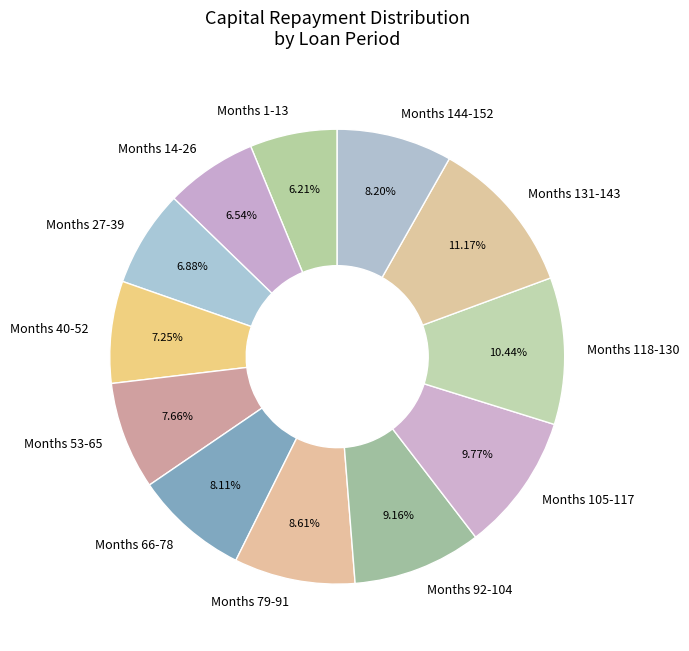

Is there a majority slice in this chart?

No